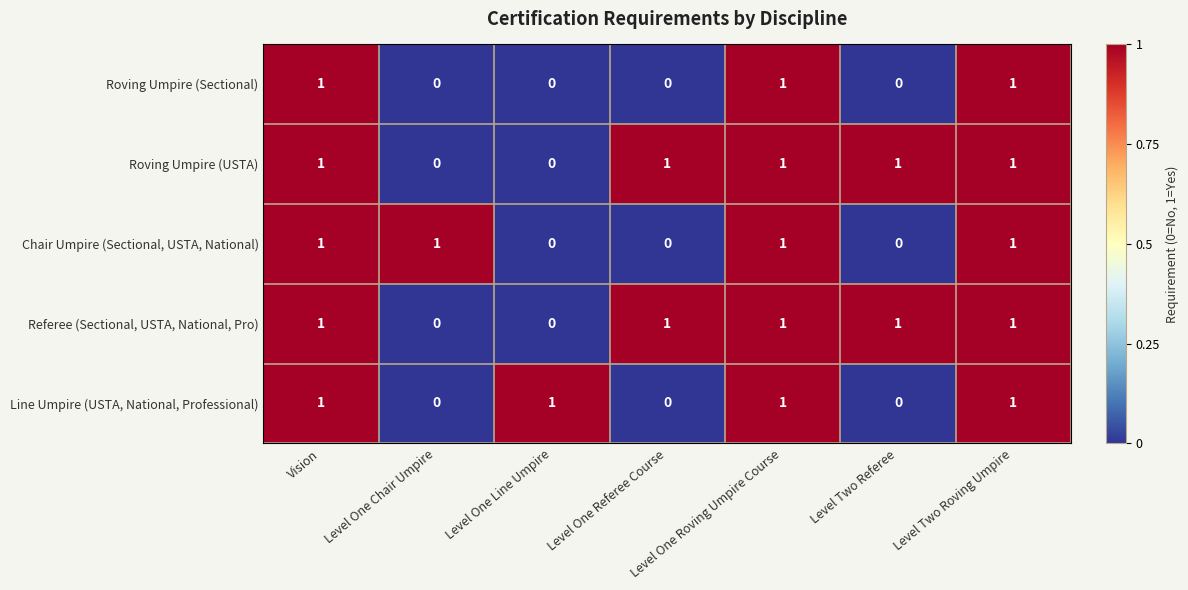

Count the Line Umpire (USTA, National, Professional) values in the range 0 to 1.

7